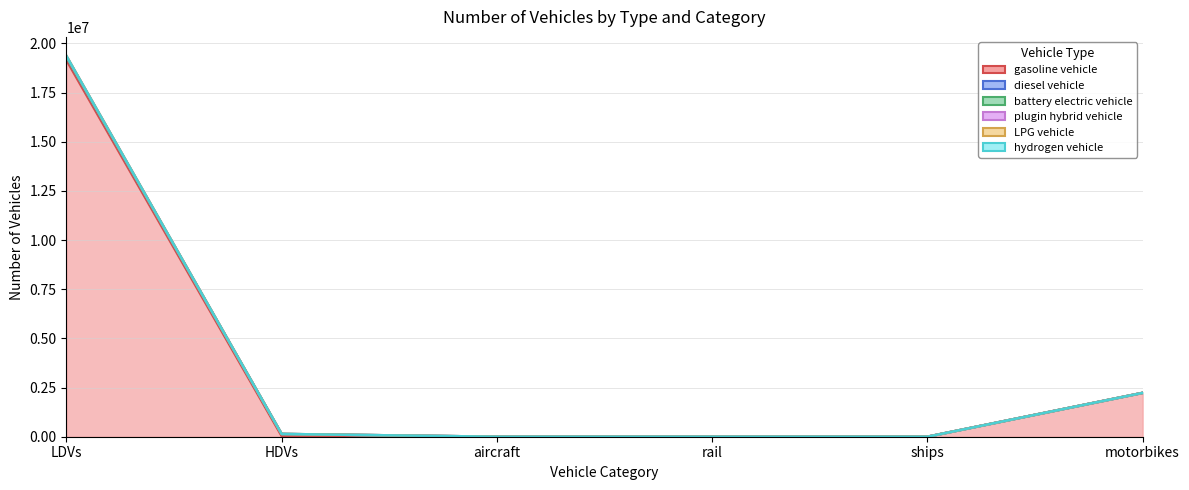

In plugin hybrid vehicle, how many points are higher than both neighbors (excluding endpoints)?

1